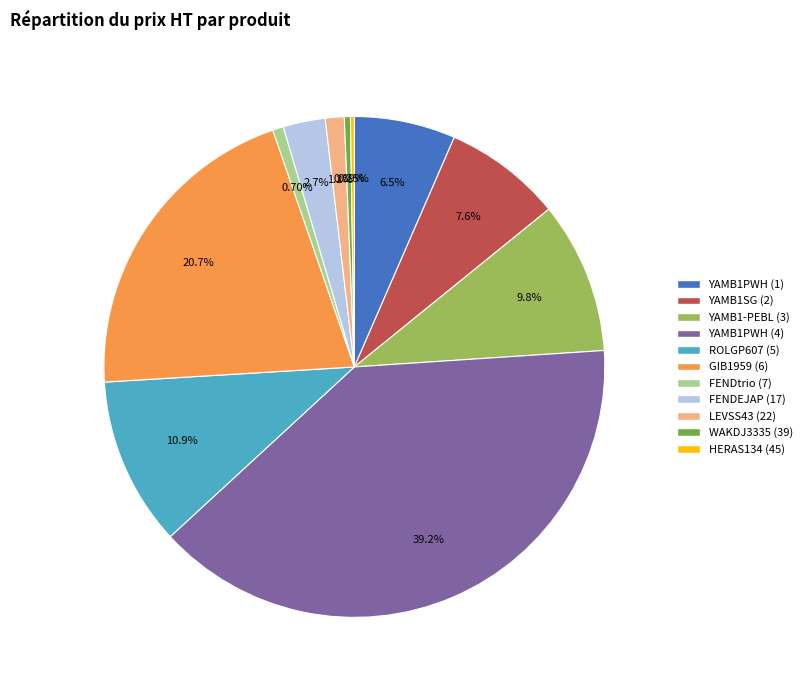

True or false: YAMB1PWH (1) accounts for 1% of the total.

False